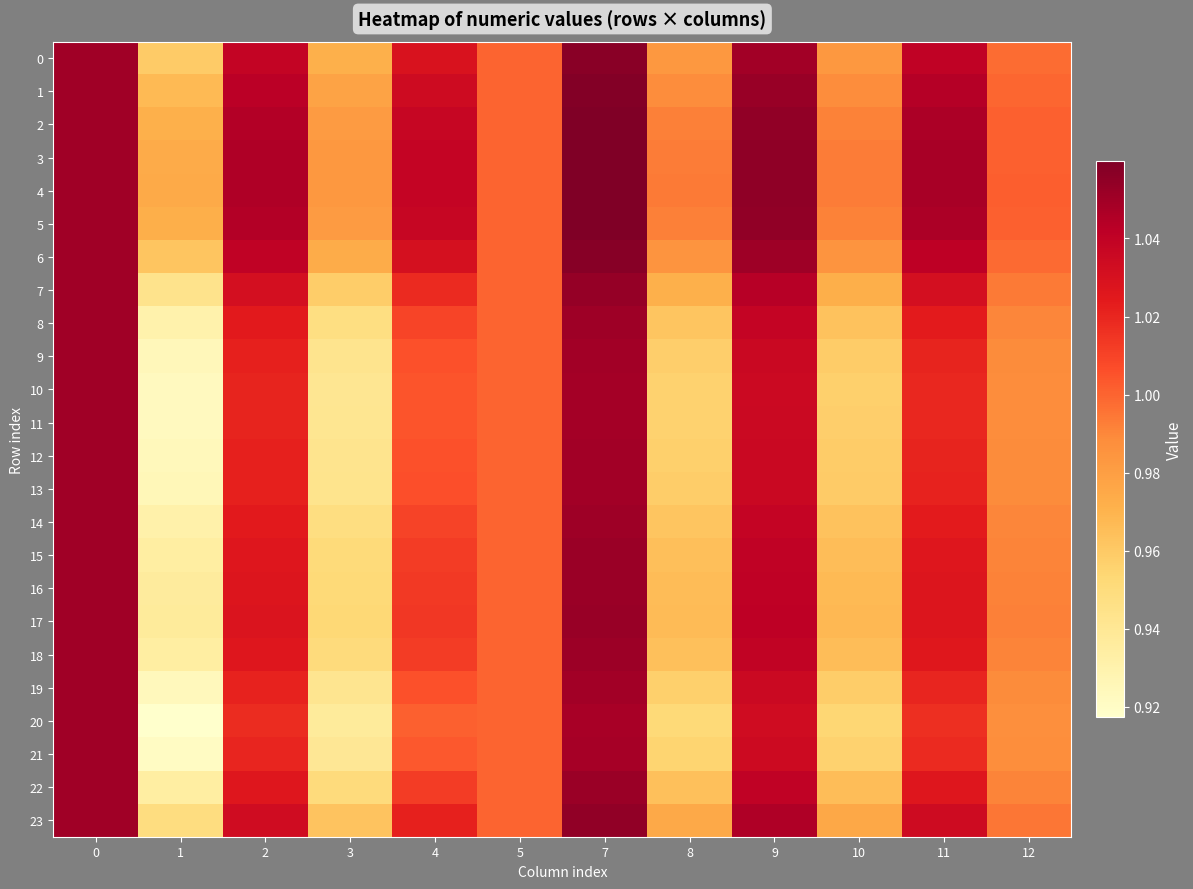

At how many categories does at least one series exceed 1?

7